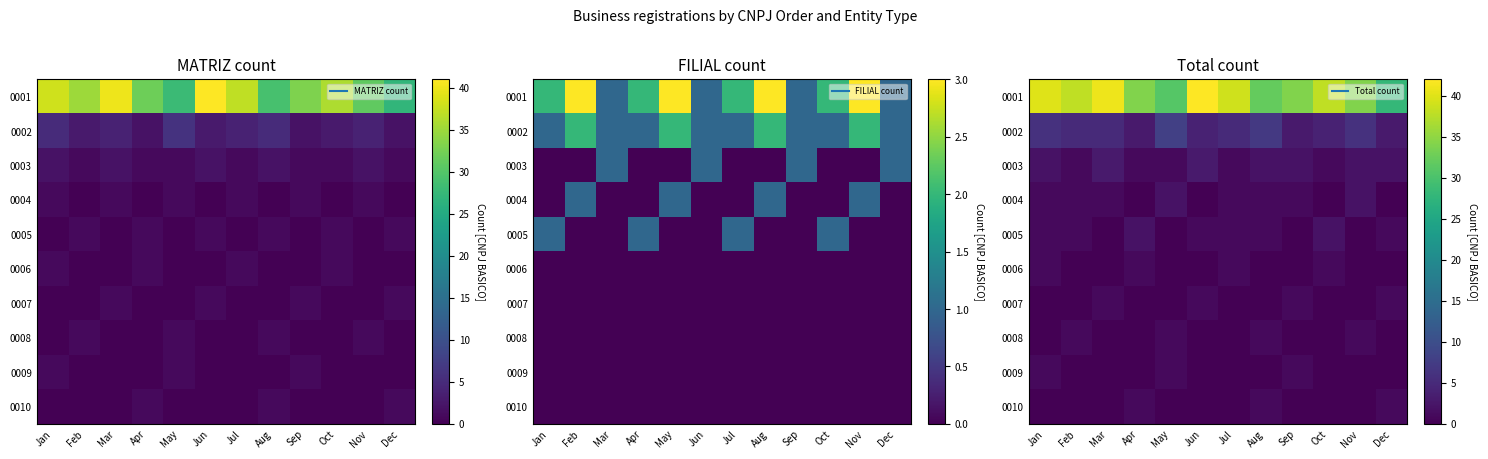

The 0010 series shows 1 at Apr. True or false?

False